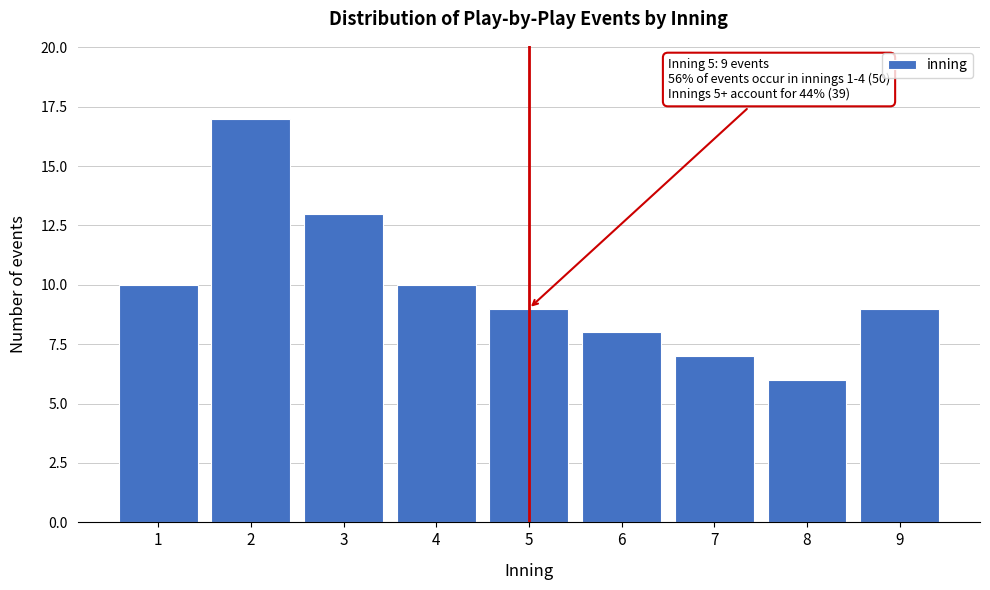

Reading left to right, list all the values displayed in this chart.

1=10	2=17	3=13	4=10	5=9	6=8	7=7	8=6	9=9